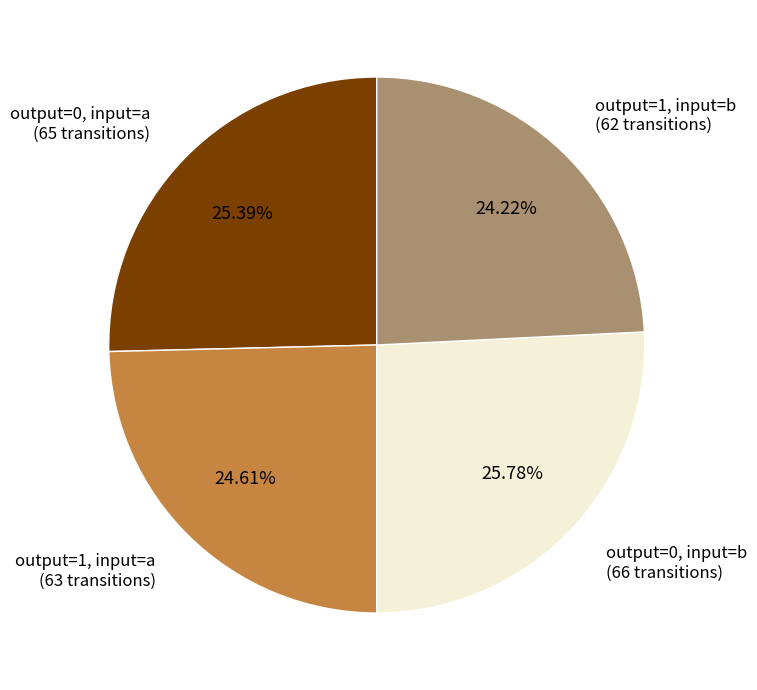

Is the sum of output=1, input=b (62 transitions) and output=1, input=a (63 transitions) greater than half?

No